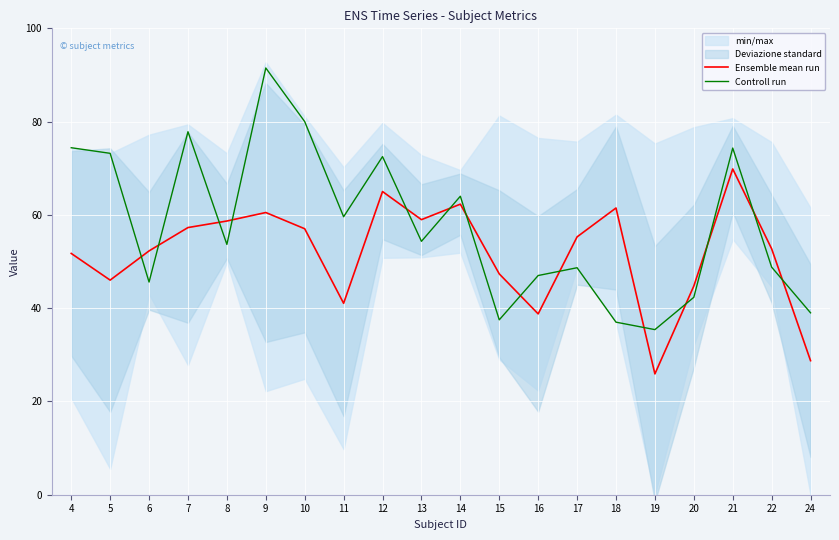

Is the value of Ensemble mean run at 9 greater than the value of Controll run at 19?

Yes